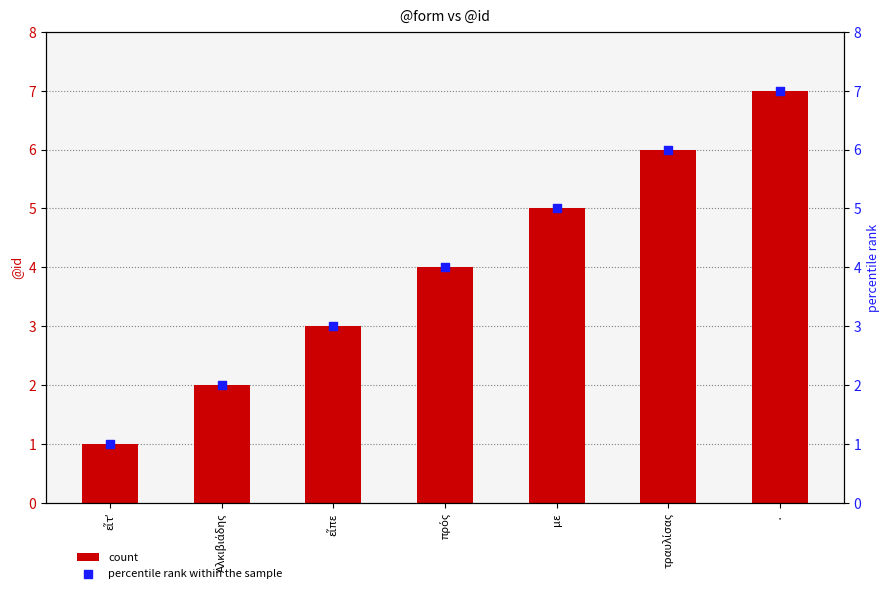

What is the total value across all series at εἶπε?

6